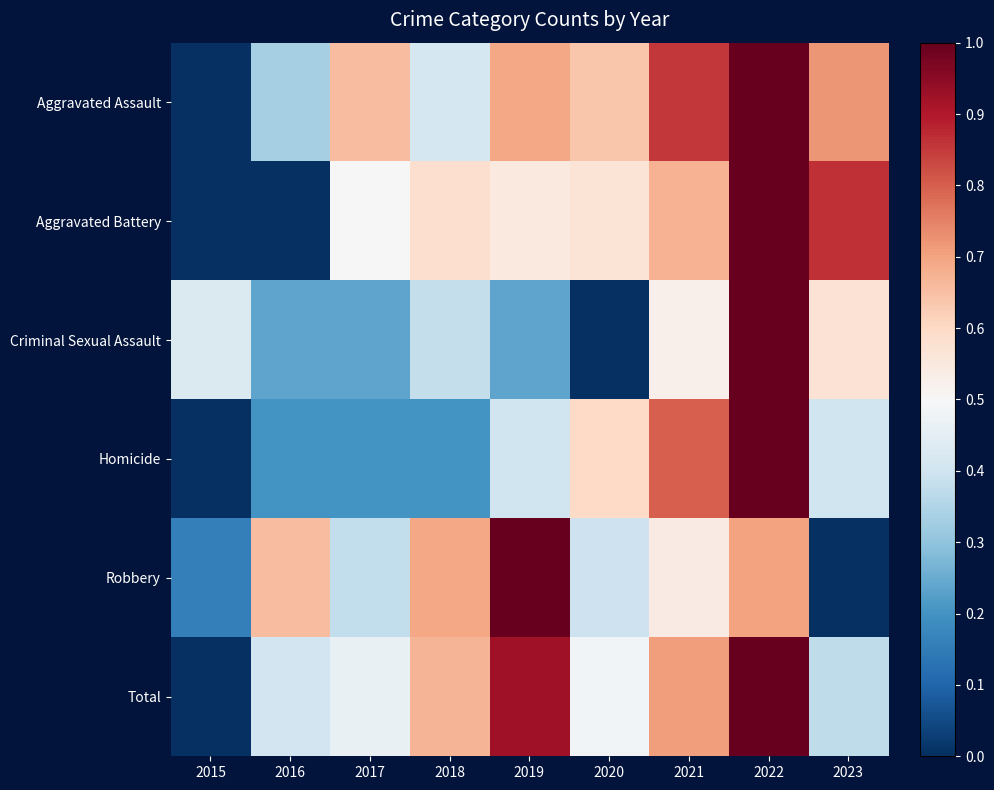

Reading right to left, extract all data points from this chart.

Aggravated Assault: 2023=0.7	2022=1.0	2021=0.9	2020=0.6	2019=0.7	2018=0.4	2017=0.7	2016=0.3	2015=0.0
Aggravated Battery: 2023=0.9	2022=1.0	2021=0.7	2020=0.6	2019=0.6	2018=0.6	2017=0.5	2016=0.0	2015=0.0
Criminal Sexual Assault: 2023=0.6	2022=1.0	2021=0.5	2020=0.0	2019=0.2	2018=0.4	2017=0.2	2016=0.2	2015=0.4
Homicide: 2023=0.4	2022=1.0	2021=0.8	2020=0.6	2019=0.4	2018=0.2	2017=0.2	2016=0.2	2015=0.0
Robbery: 2023=0.0	2022=0.7	2021=0.5	2020=0.4	2019=1.0	2018=0.7	2017=0.4	2016=0.7	2015=0.2
Total: 2023=0.4	2022=1.0	2021=0.7	2020=0.5	2019=0.9	2018=0.7	2017=0.5	2016=0.4	2015=0.0